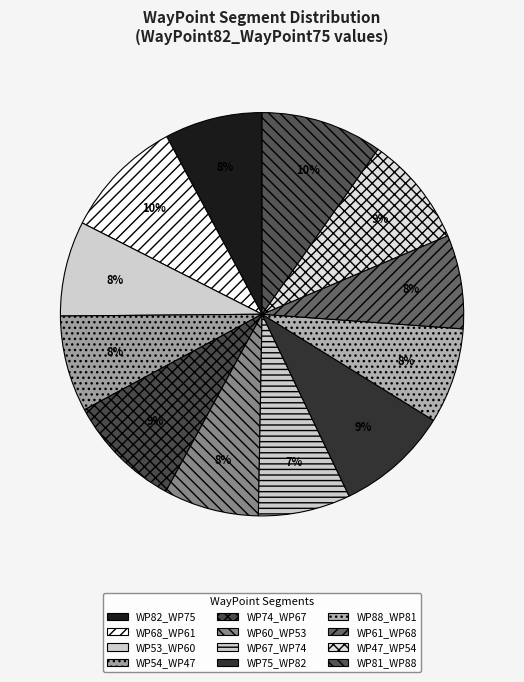

How many segments does this pie chart have?

12